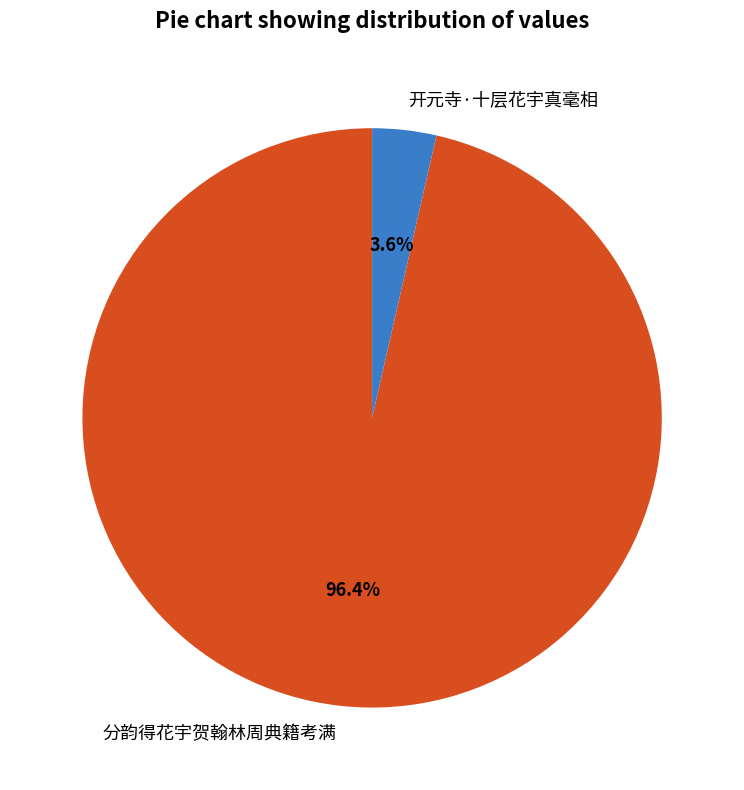

What percentage do 开元寺·十层花宇真毫相 and 分韵得花宇贺翰林周典籍考满 together represent?

100.0%